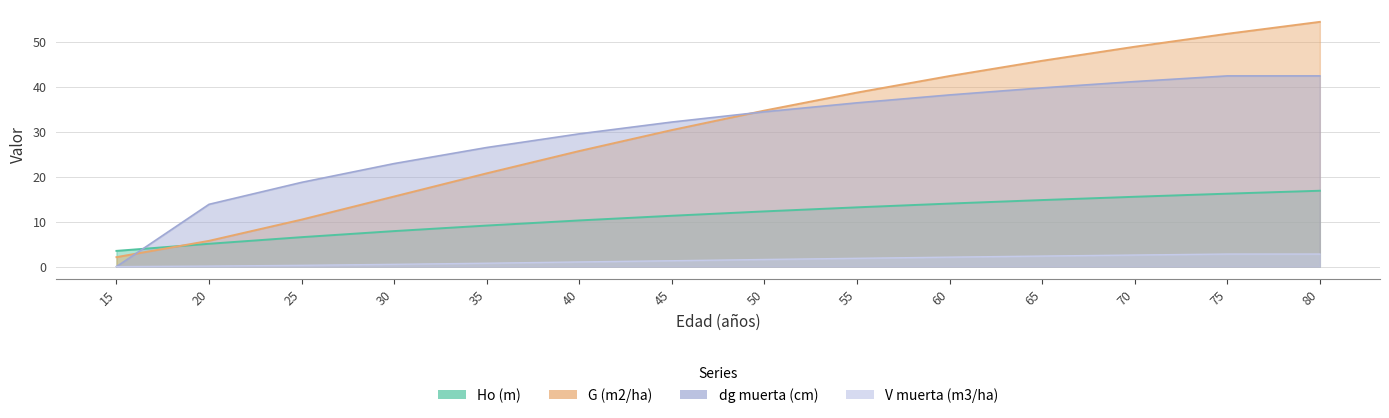

Rank the series by their maximum value, from highest to lowest.

G (m2/ha), dg muerta (cm), Ho (m), V muerta (m3/ha)